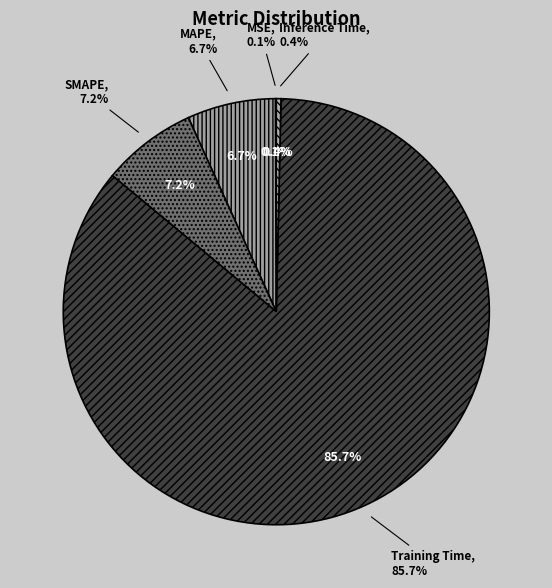

What is the smallest slice in the pie chart?

MSE